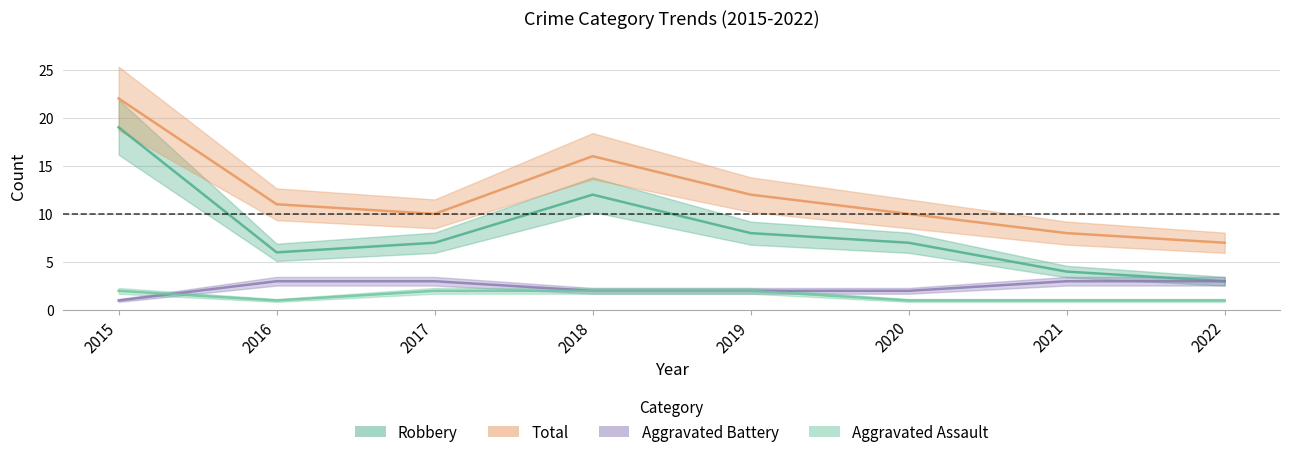

What is the highest value of the Total series?

22